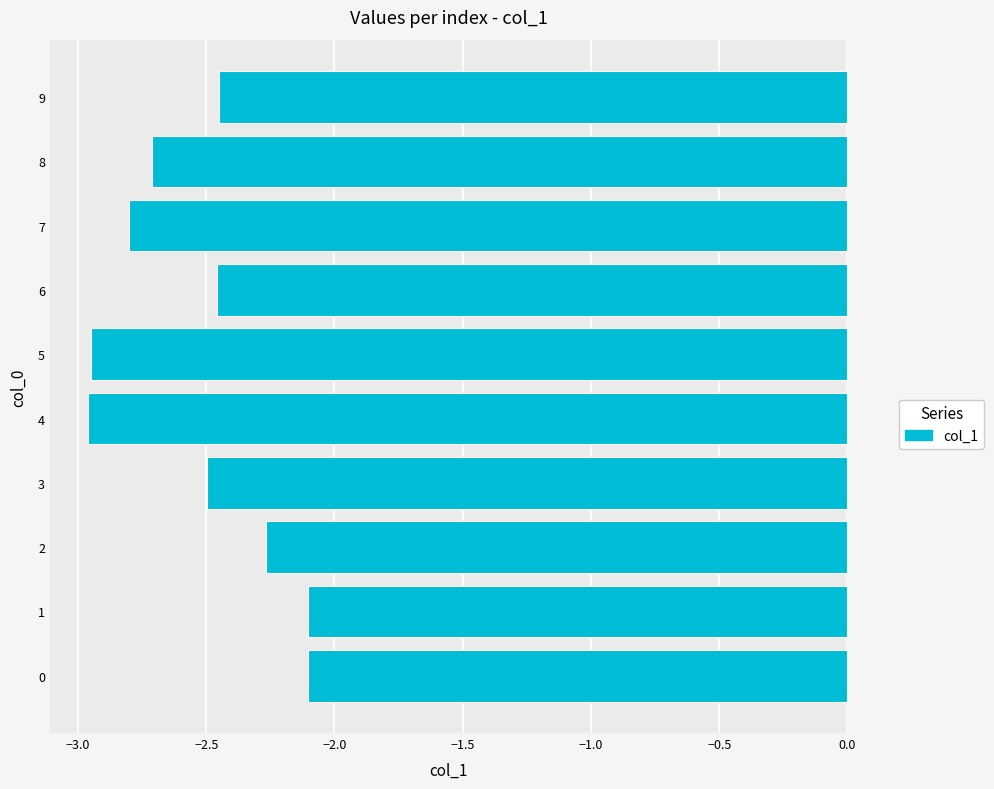

What is the maximum value shown in the chart?

-2.1